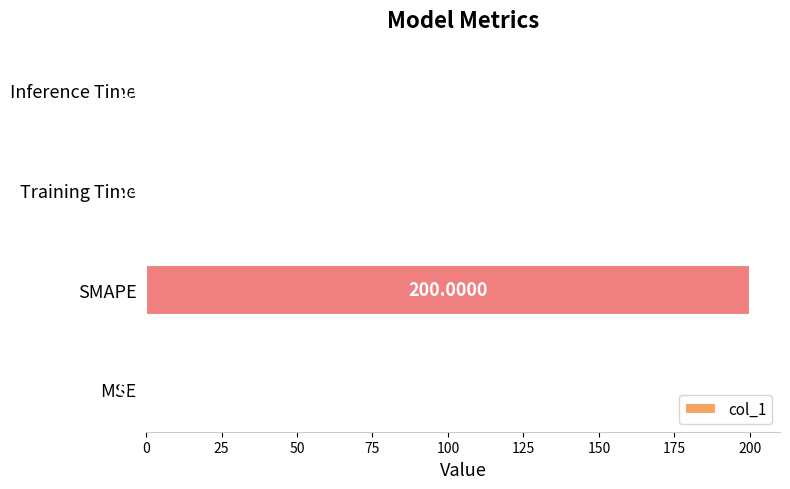

What is the sum of all values?

200.2